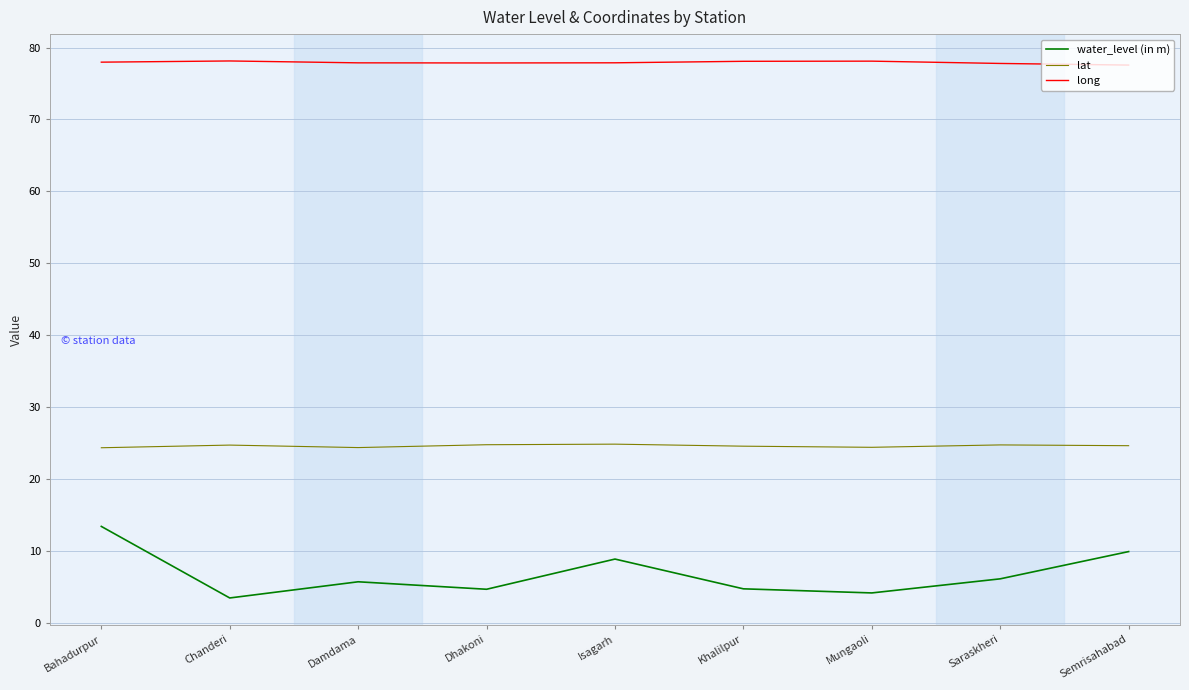

Where is the first local maximum for water_level (in m)?

Damdama